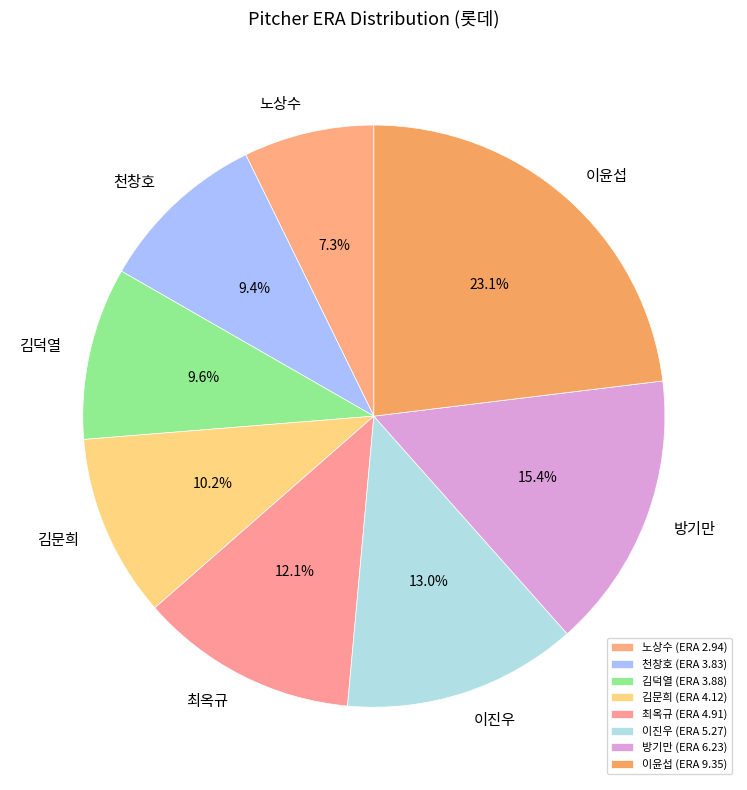

What portion of the pie excludes 이윤섭?

76.9%